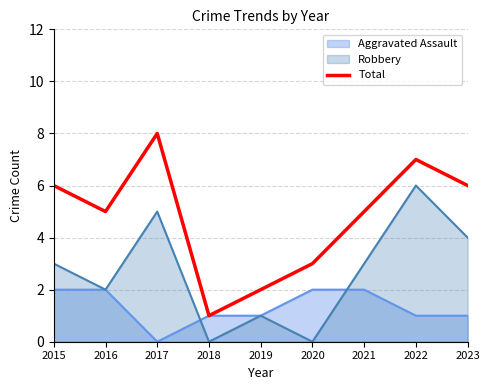

Rank the categories by value from lowest to highest.

2018, 2019, 2020, 2016, 2021, 2015, 2023, 2022, 2017